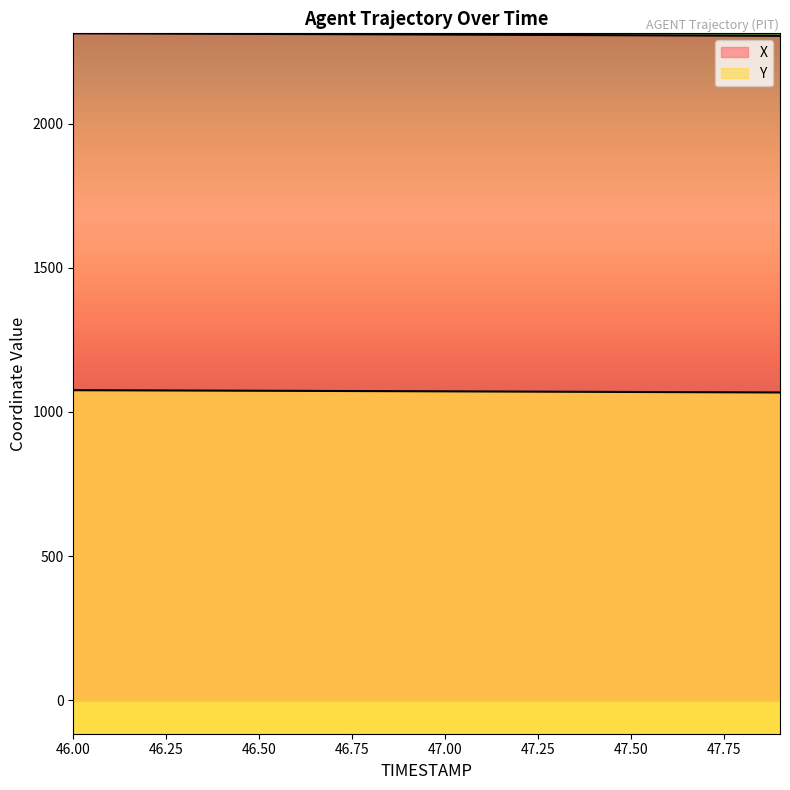

True or false: X and Y cross at least once.

False